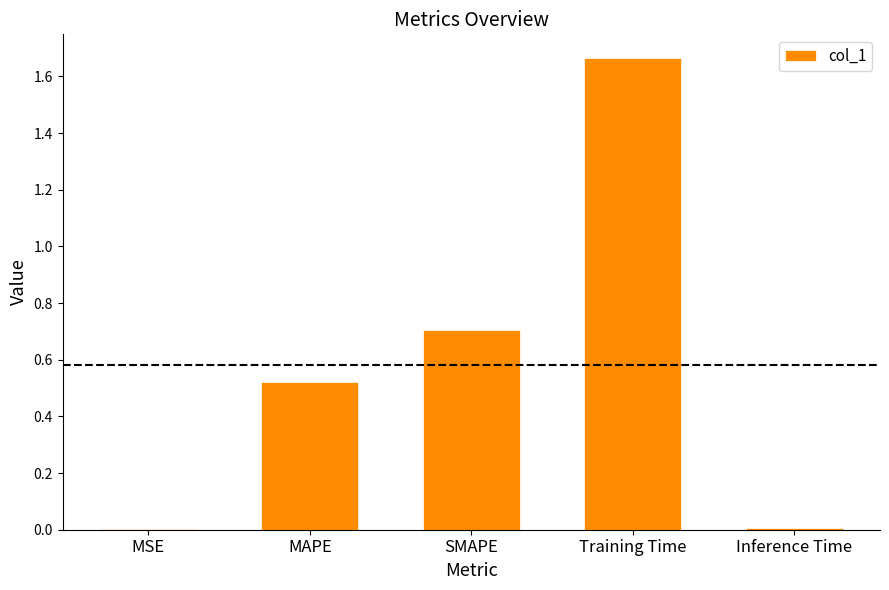

What is the change in value from MAPE to Training Time?

+1.1